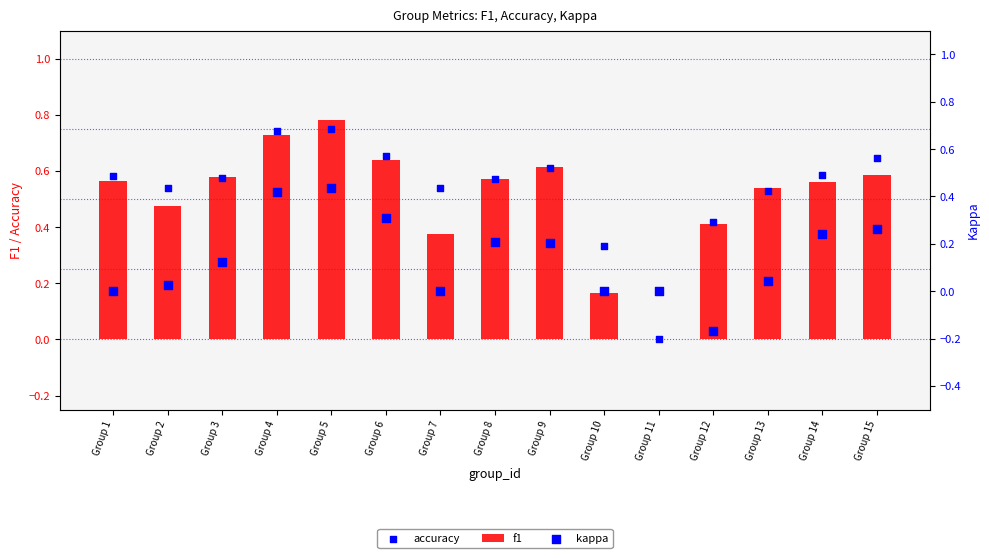

What are all the series names shown in the legend?

f1, accuracy, kappa